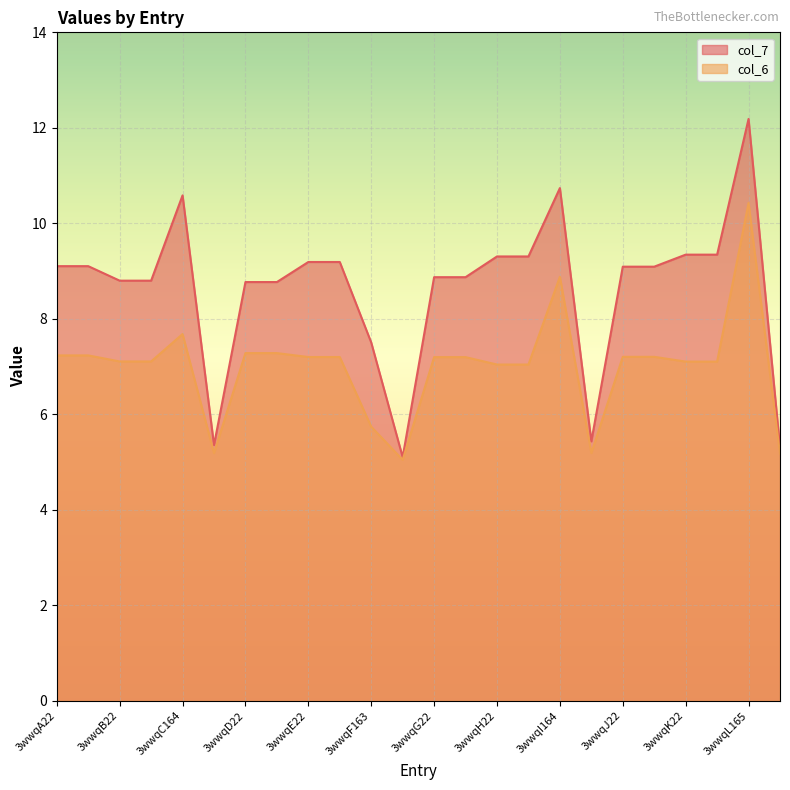

What is the maximum value for col_7?

12.2